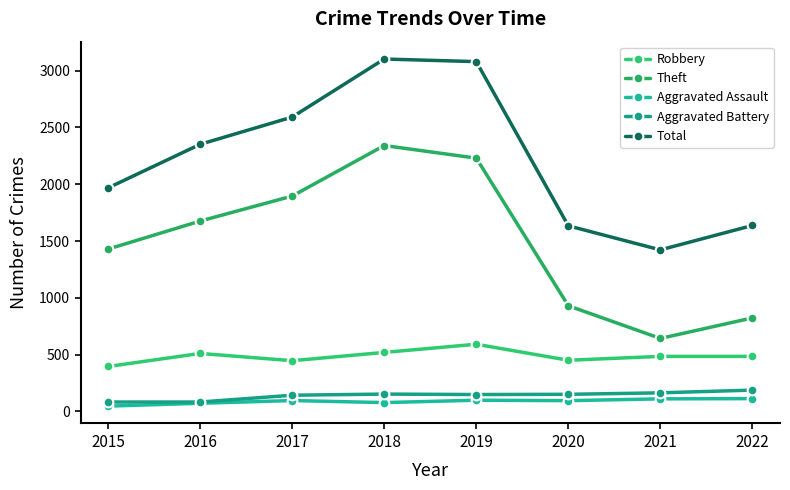

Is this an area chart (filled region under the line)?

No